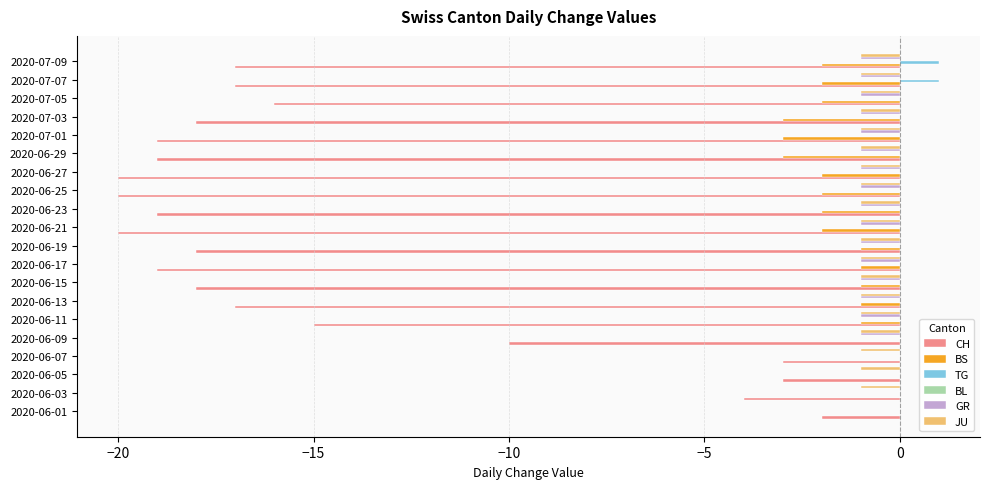

The value of GR at 2020-06-15 is 0. True or false?

False